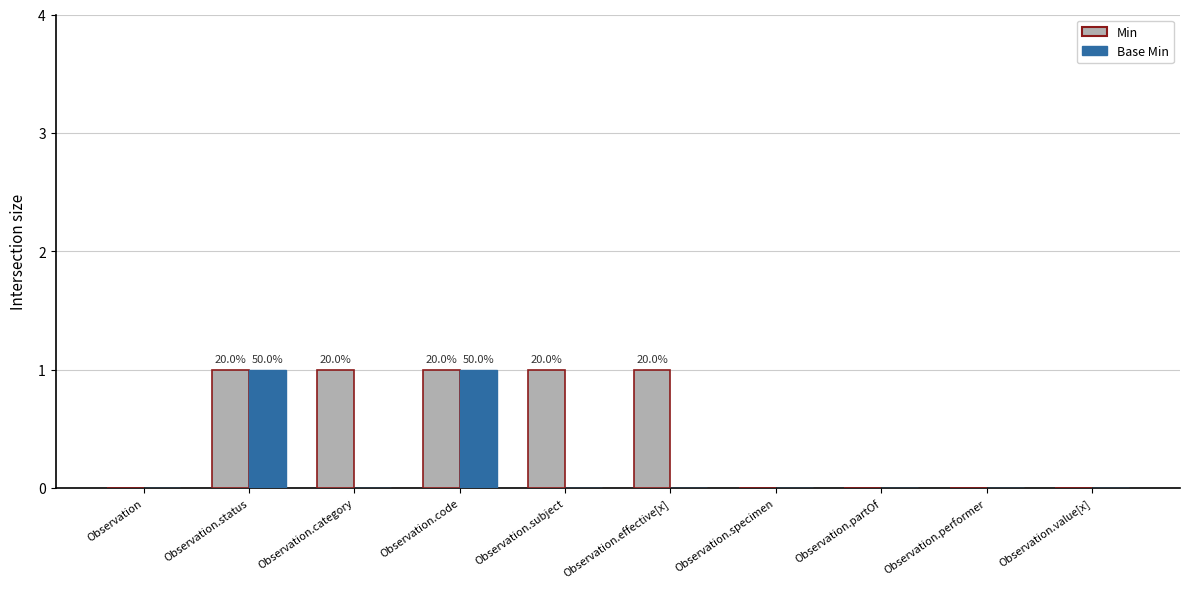

Does the chart contain stacked bars?

No